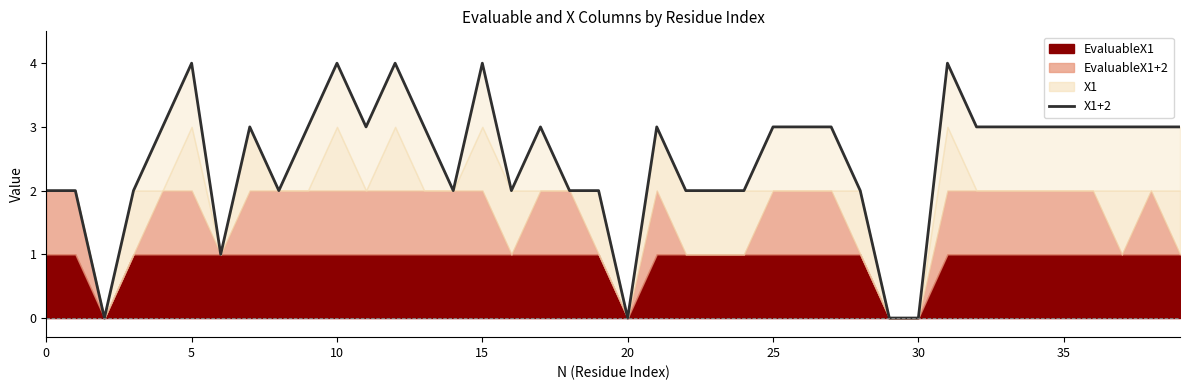

True or false: the data has more than 2 interior local peaks.

True